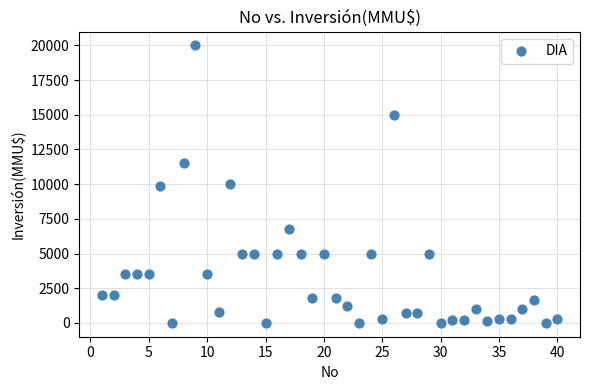

What is the range of Y values (max minus min)?

20000